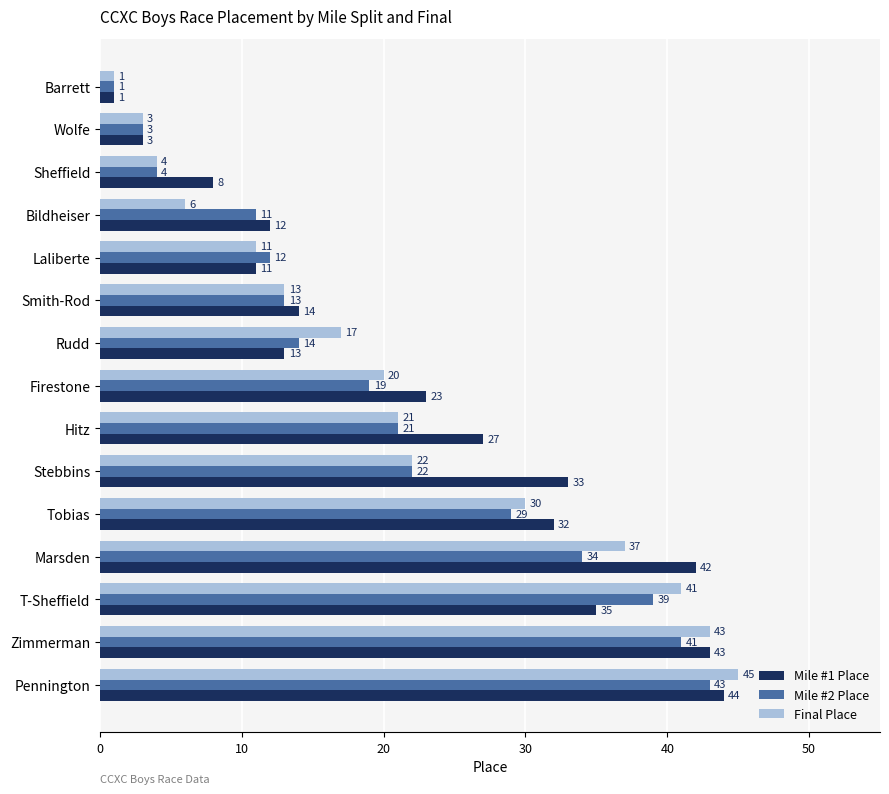

What is the approximate value of Mile #1 Place at T-Sheffield, to the nearest 10?

40